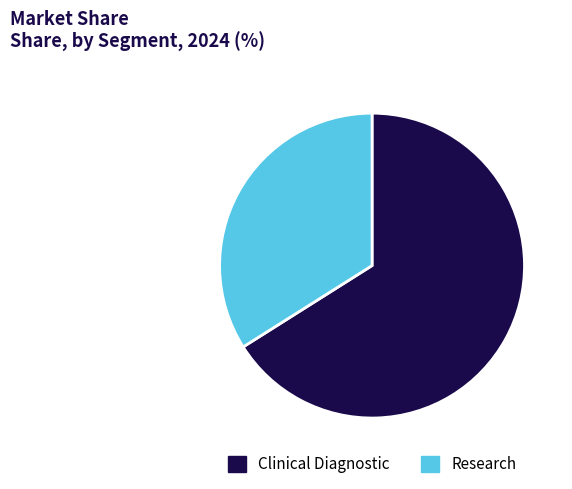

What is the largest slice in the pie chart?

Clinical Diagnostic